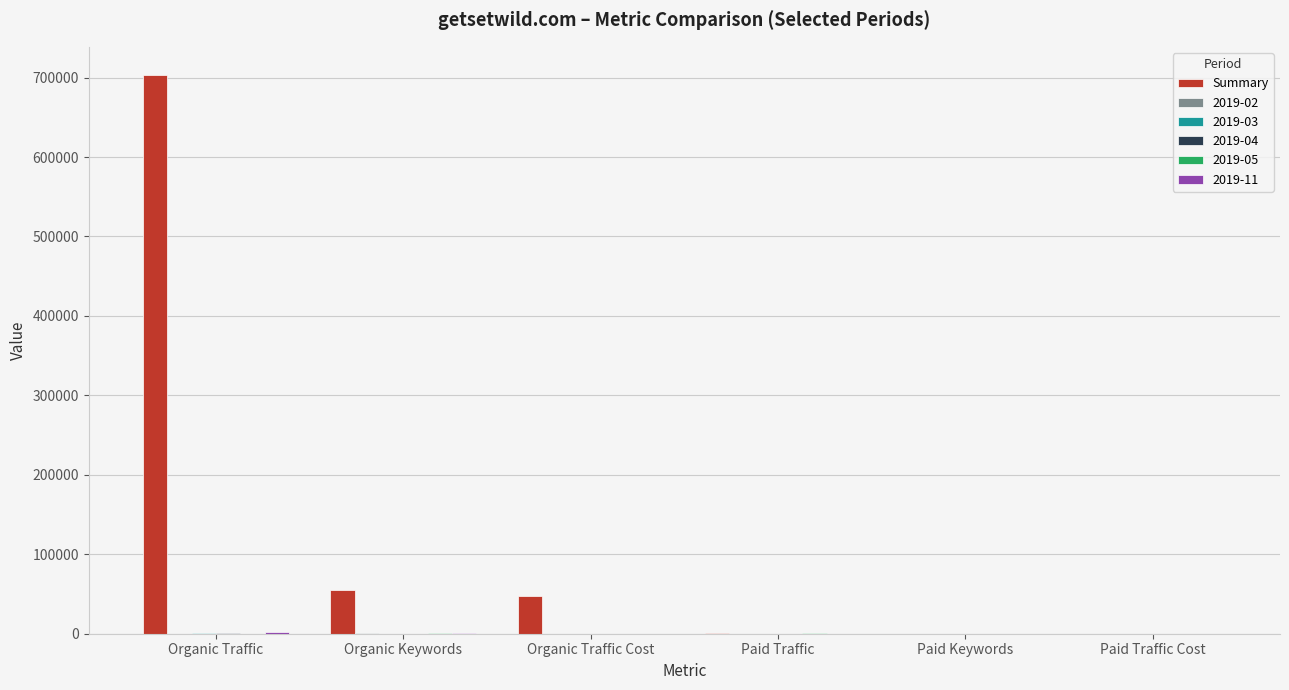

Are the bars grouped side by side (vs. stacked)?

Yes